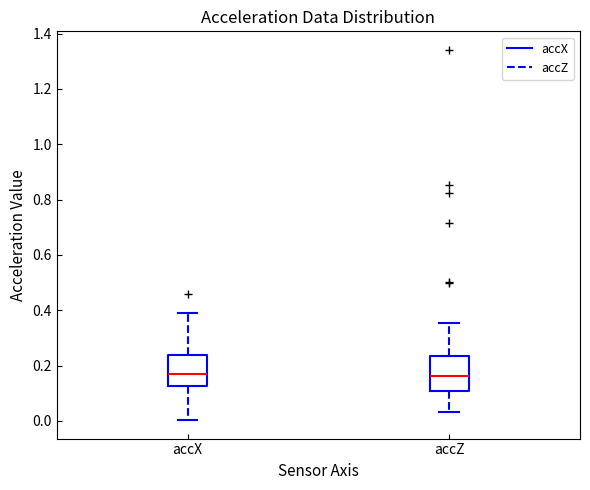

Where does the median line of the box for accX sit on the y-axis? The values are not printed on the chart, so give them approximately, as read against the axis.

0.16